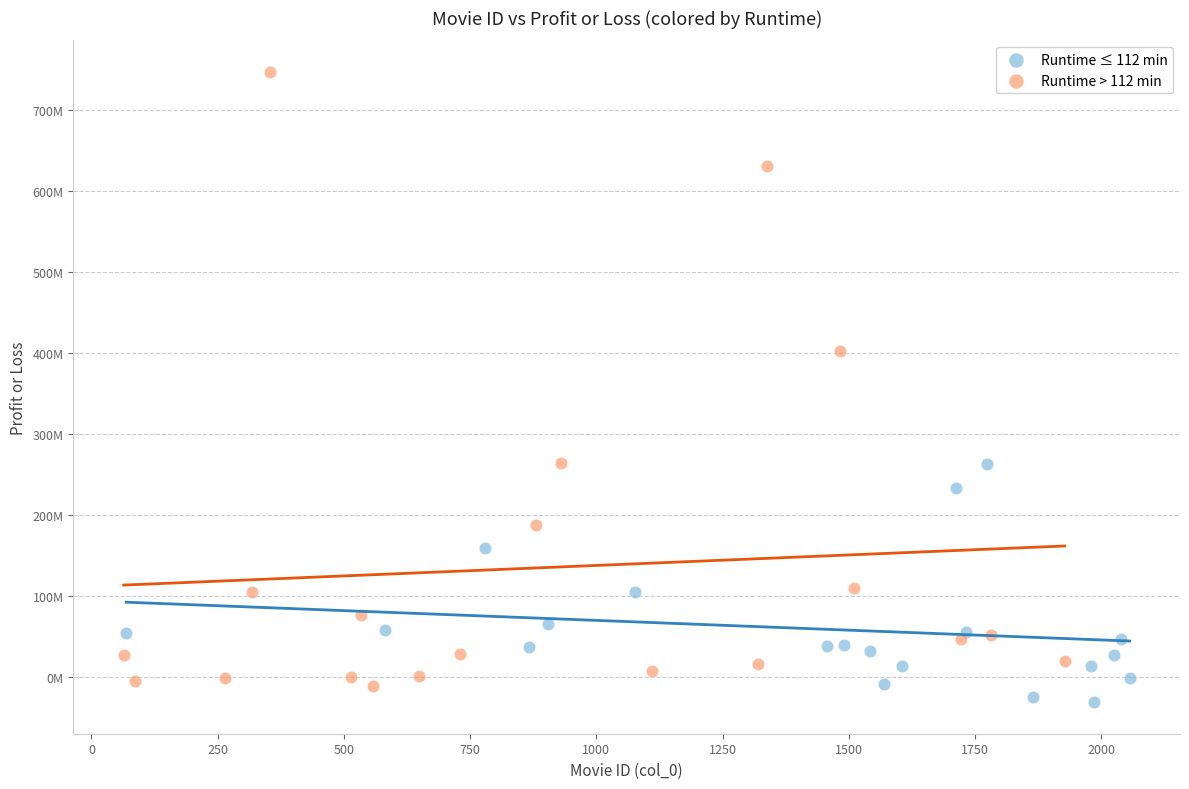

What are all the series names shown in the legend?

Runtime ≤ 112 min, Runtime > 112 min